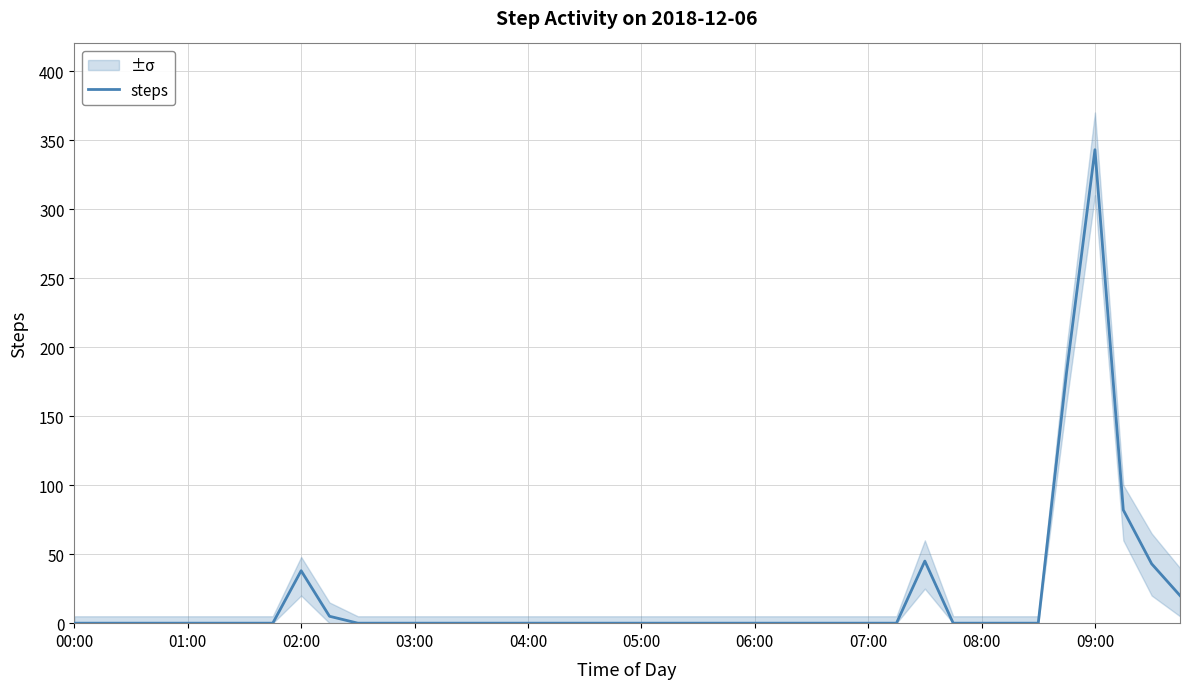

Reading right to left, transcribe all the data shown in this chart.

20	43	82	343	182	0	0	0	0	45	0	0	0	0	0	0	0	0	0	0	0	0	0	0	0	0	0	0	0	0	5	38	0	0	0	0	0	0	0	0